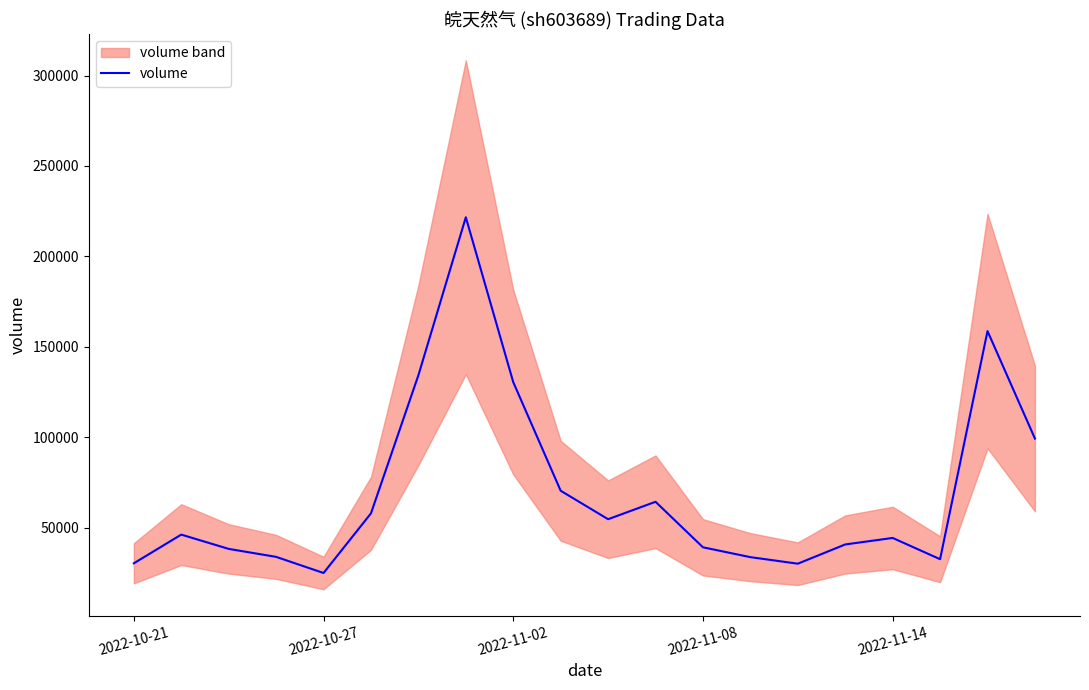

What is the minimum value for volume?

24885